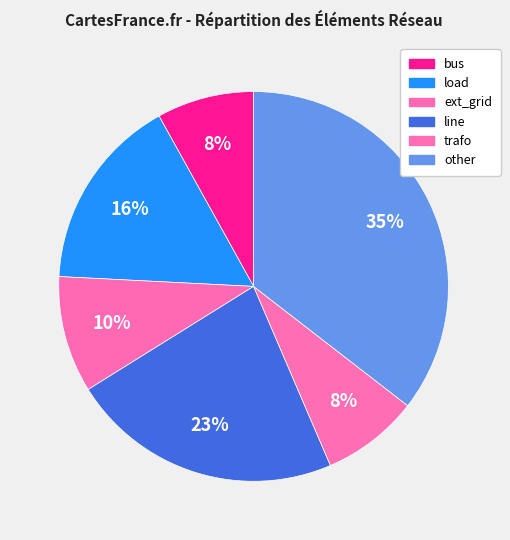

To the nearest percent, what is the combined percentage of other and ext_grid?

45%